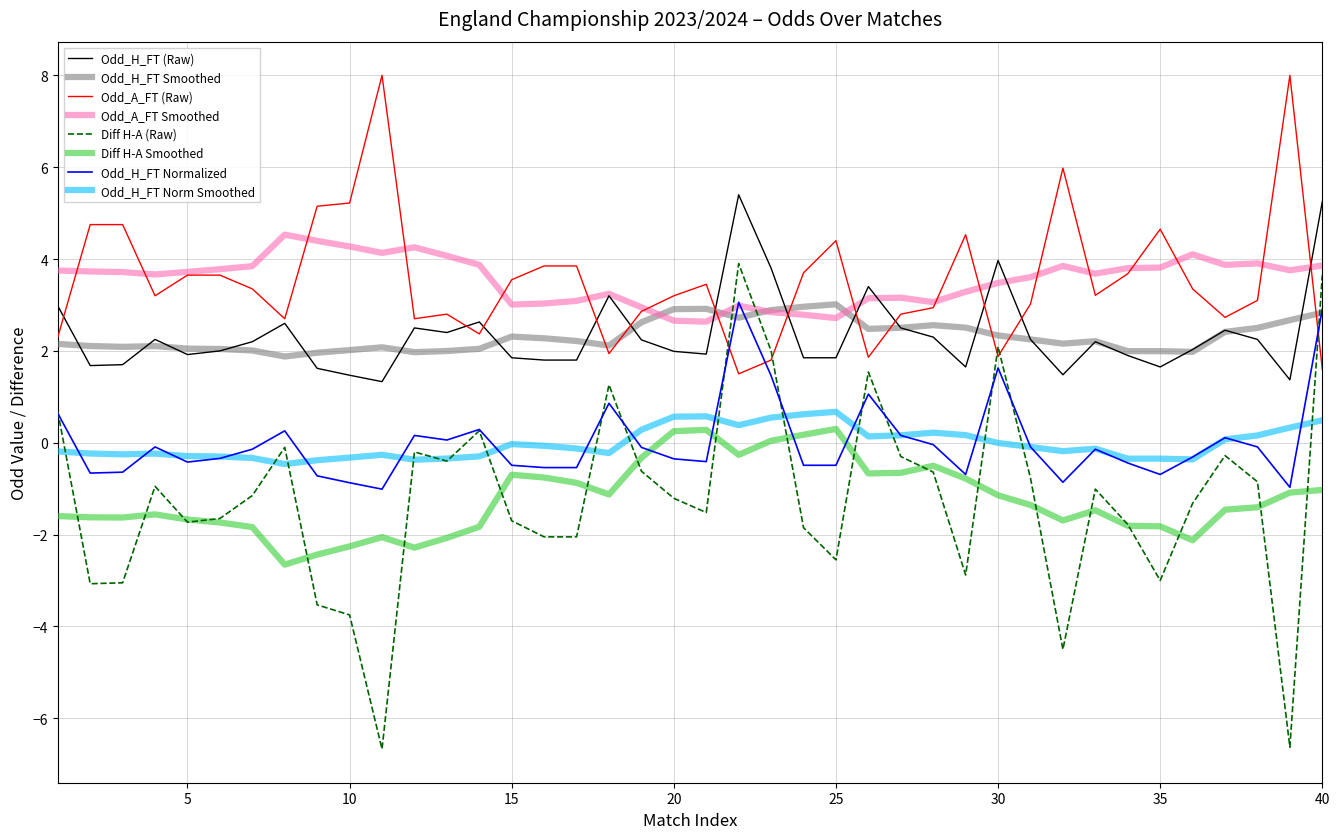

What is the lowest value of the Odd_A_FT (Raw) series?

1.5